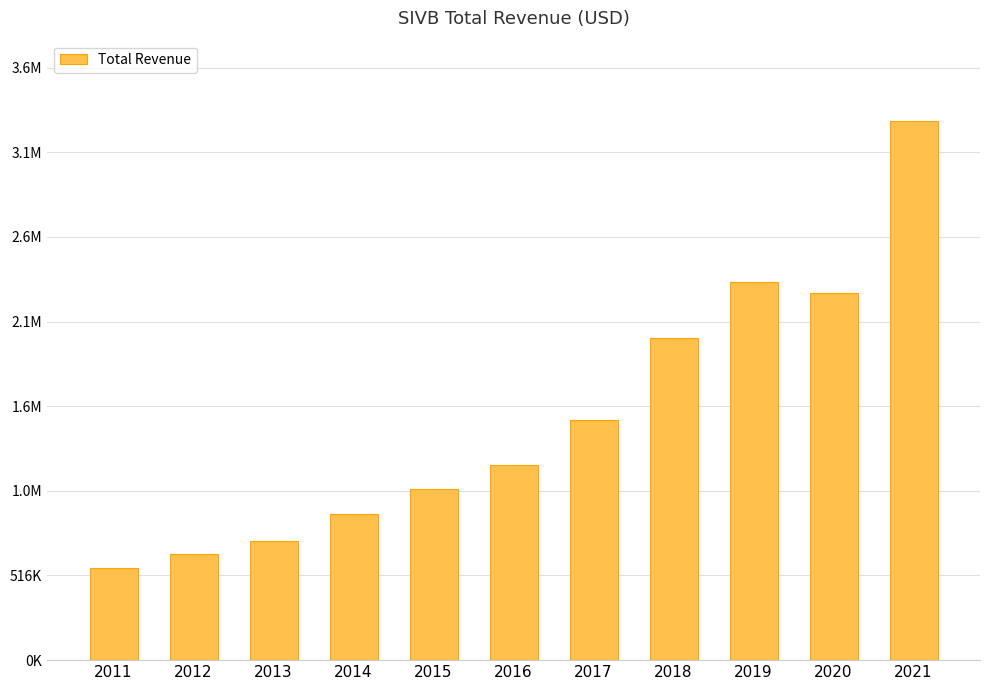

What is the difference between the values at 2015 and 2020?

1194800